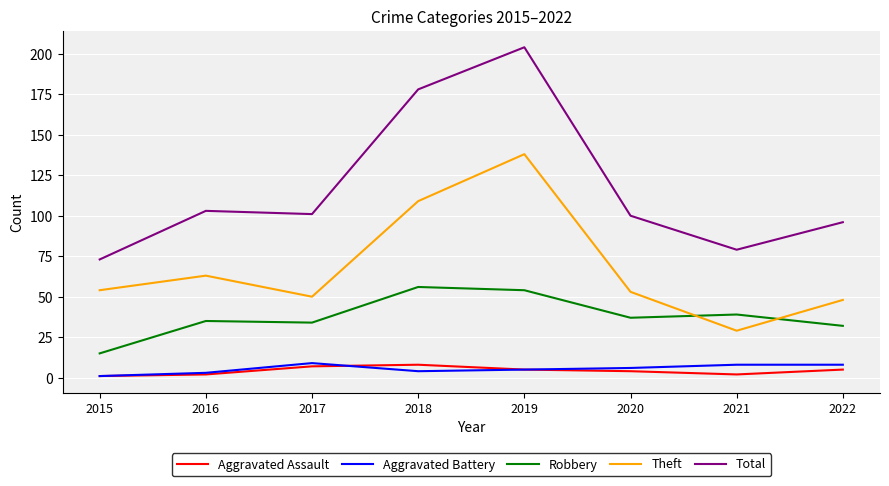

Is the value of Total at 2021 greater than the value of Theft at 2016?

Yes